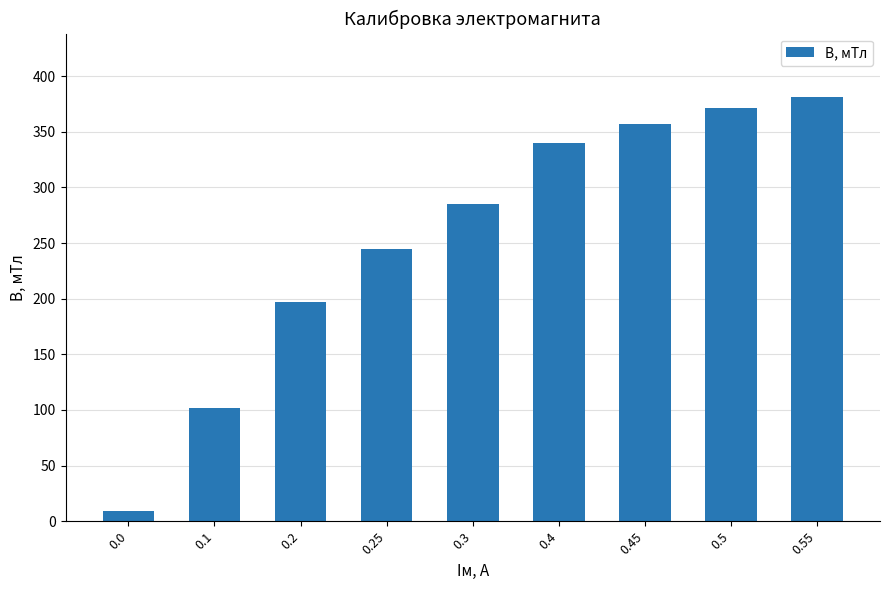

What is the difference between the values at 0.25 and 0.1?

142.8